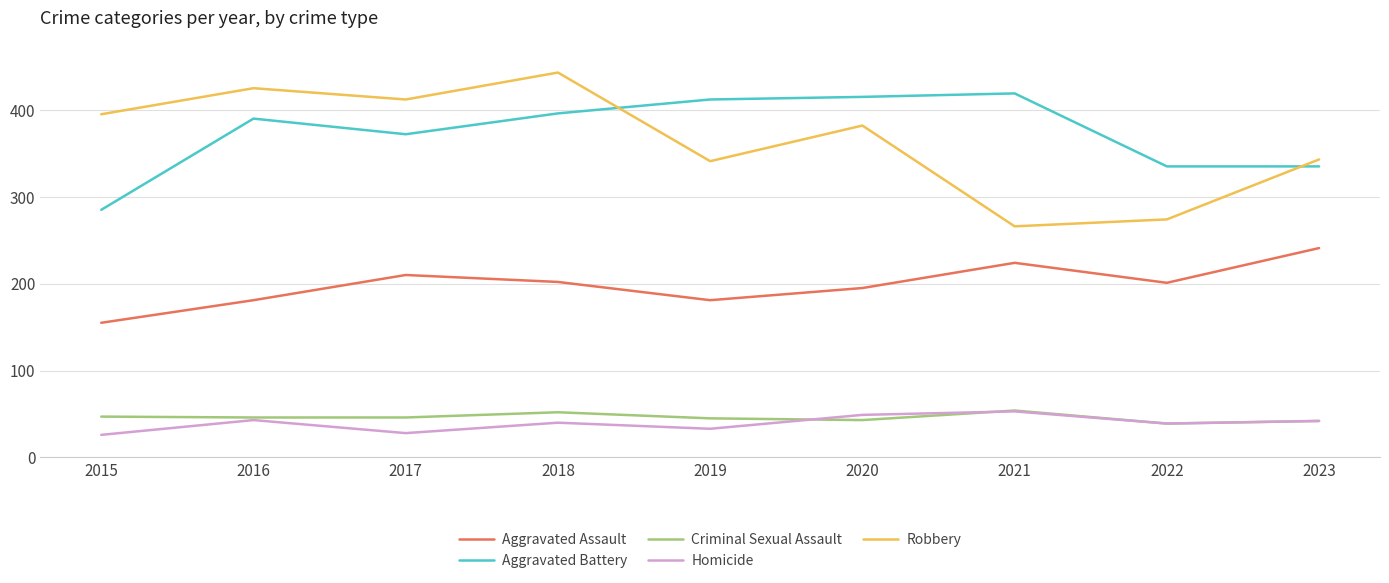

True or false: Aggravated Battery and Criminal Sexual Assault cross at least once.

False